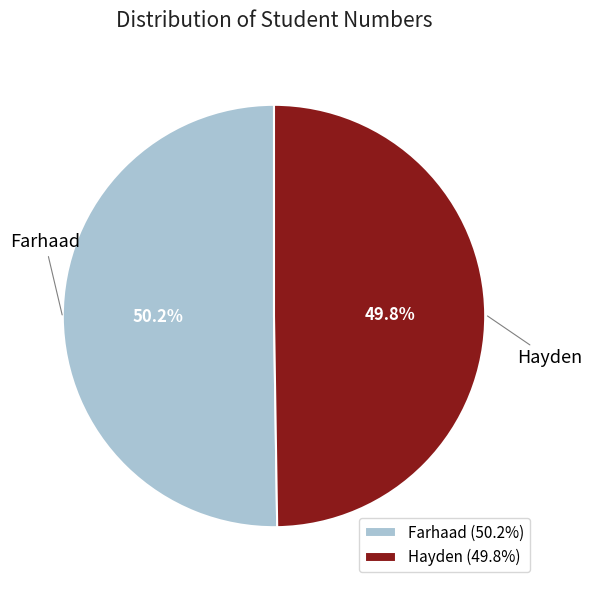

Does any single category account for the majority?

Yes